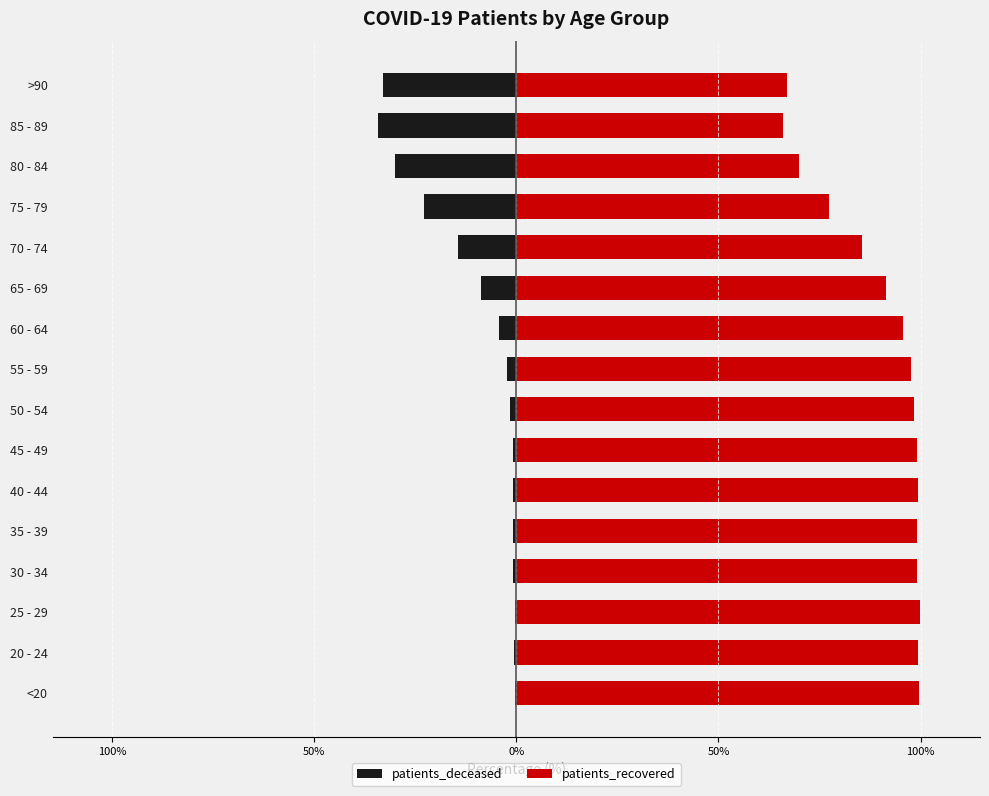

Rank the series by their maximum value, from lowest to highest.

patients_deceased, patients_recovered